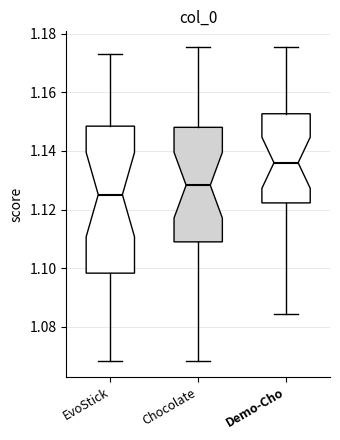

Reading left to right, read every box against the y-axis: the position of its median line, the range the box covers, and the ends of its whiskers. The values are not printed on the chart, so give them approximately, as read against the axis.

EvoStick: median 1.126, box 1.098 to 1.148, whiskers 1.068 to 1.174
Chocolate: median 1.128, box 1.108 to 1.148, whiskers 1.068 to 1.176
Demo-Cho: median 1.136, box 1.122 to 1.152, whiskers 1.084 to 1.176